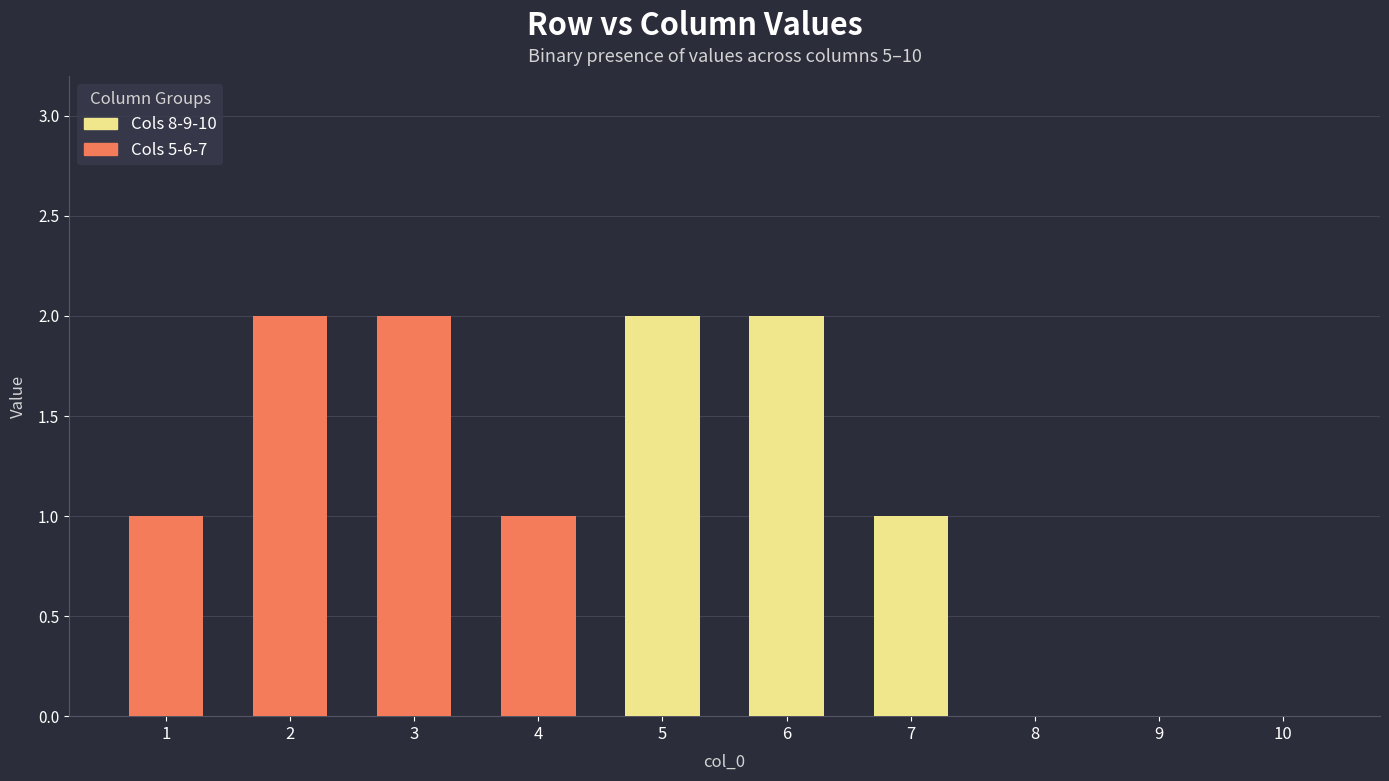

True or false: Cols 5-6-7 has a value of -1 at 8.

False